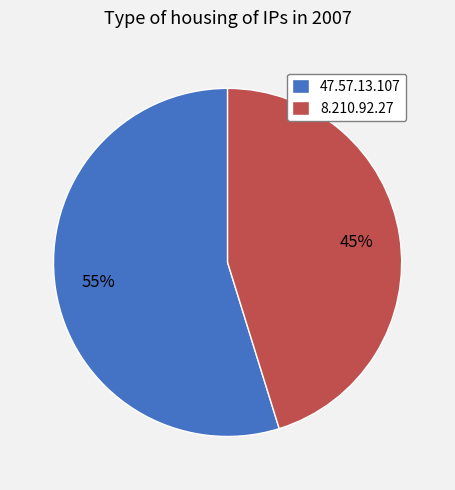

To the nearest percent, what percentage of the pie is 8.210.92.27?

45%